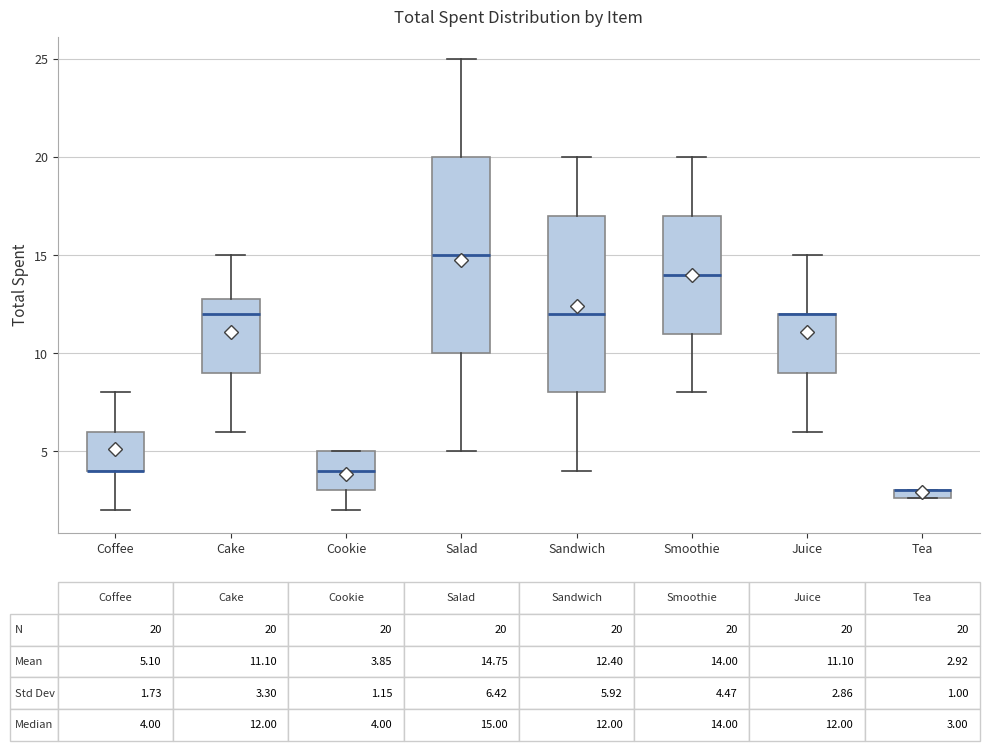

Which box is the tallest, from its lower edge to its upper edge?

Salad